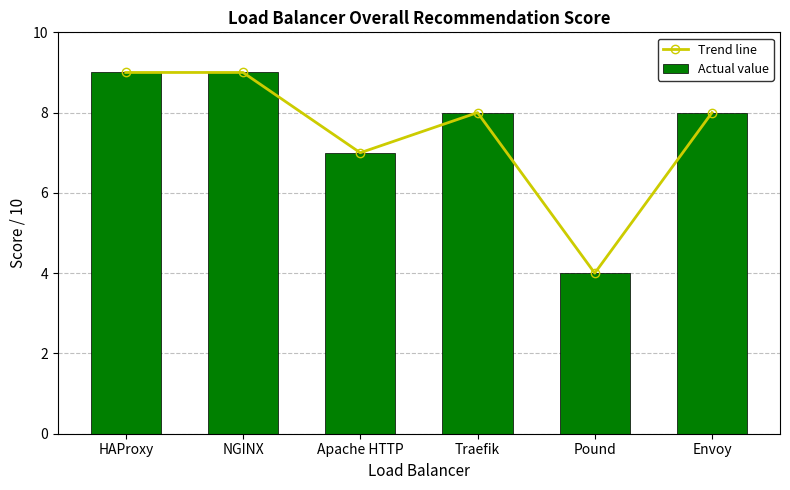

What is the minimum value for Trend line?

4